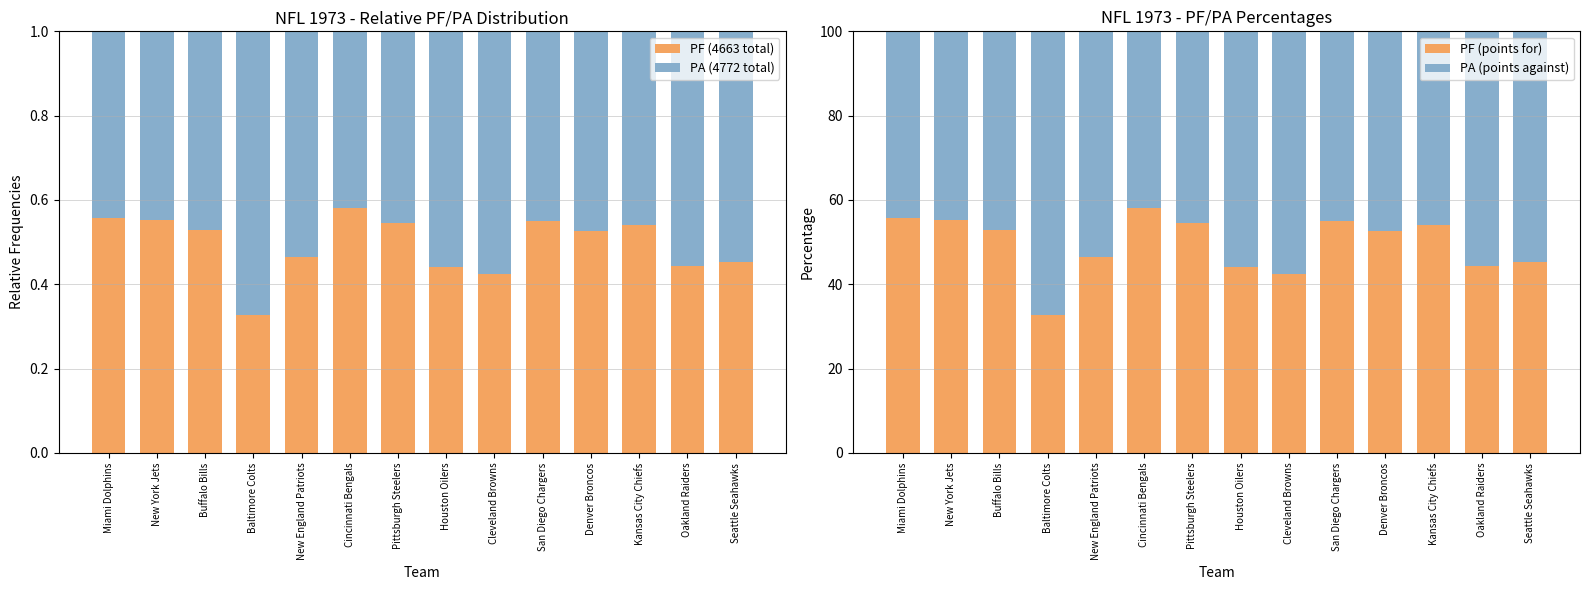

Reading left to right, transcribe all the data shown in this chart.

PF (4663 total): 0.6	0.6	0.5	0.3	0.5	0.6	0.5	0.4	0.4	0.6	0.5	0.5	0.4	0.5
PA (4772 total): 0.4	0.4	0.5	0.7	0.5	0.4	0.5	0.6	0.6	0.4	0.5	0.5	0.6	0.5
PF (points for): 55.6	55.3	53.0	32.7	46.5	58.1	54.5	44.2	42.4	55.1	52.6	54.2	44.3	45.4
PA (points against): 44.4	44.7	47.0	67.3	53.5	41.9	45.5	55.8	57.6	44.9	47.4	45.8	55.7	54.6